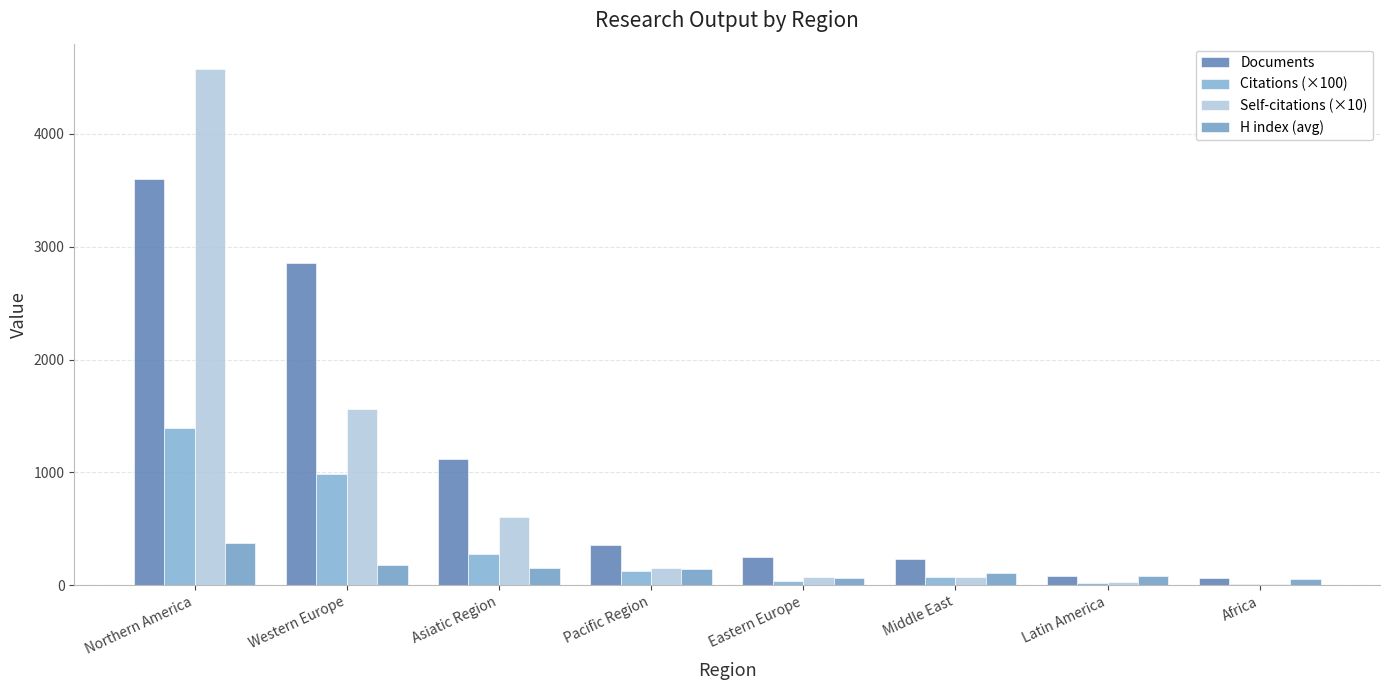

At which label does H index (avg) first exceed 139?

Northern America